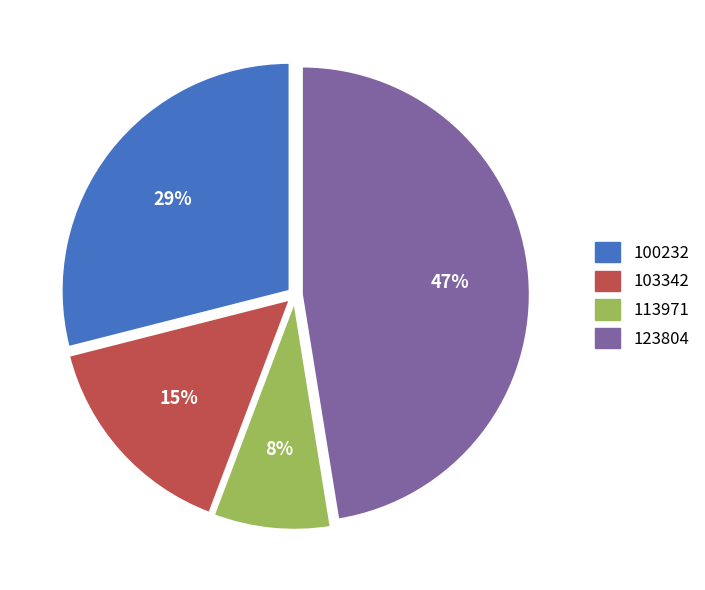

What is the largest slice in the pie chart?

123804